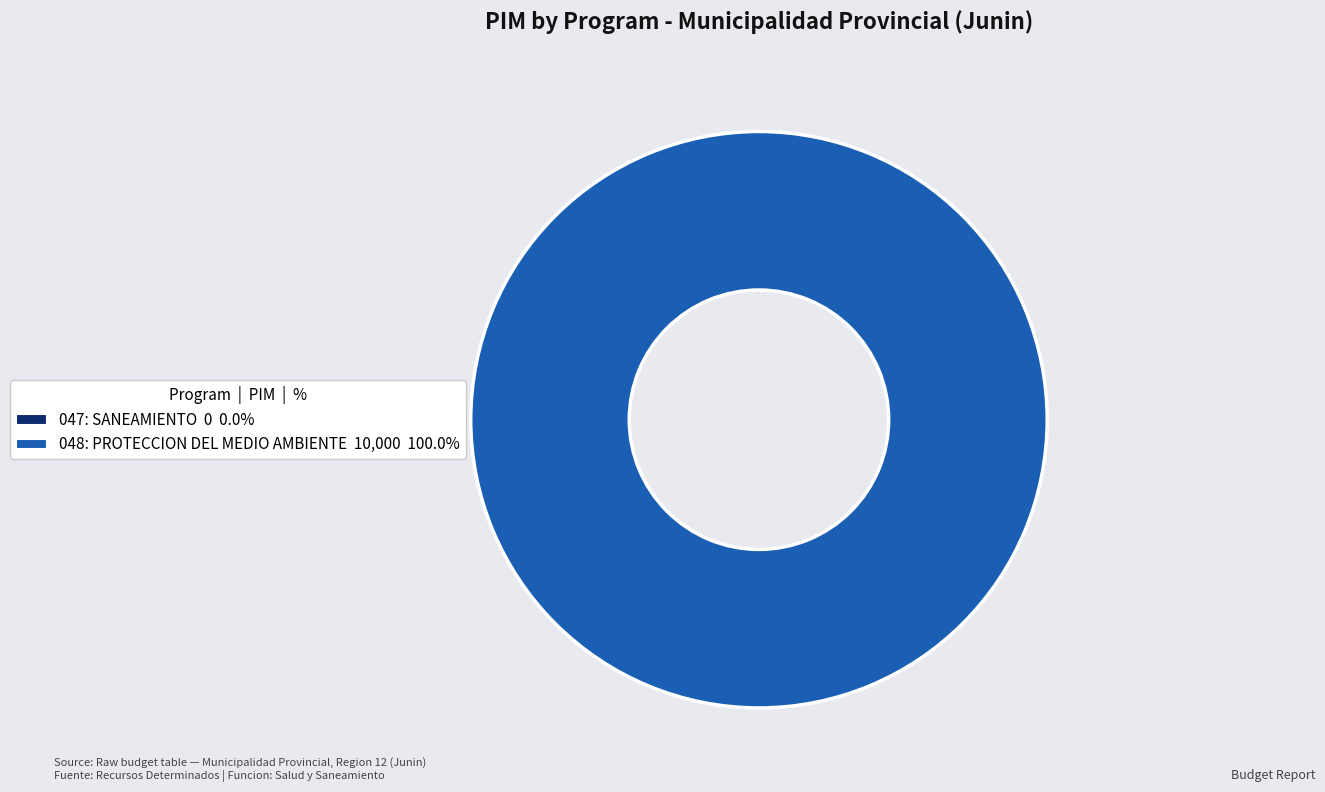

The 047: SANEAMIENTO slice represents 1% of the pie. True or false?

False